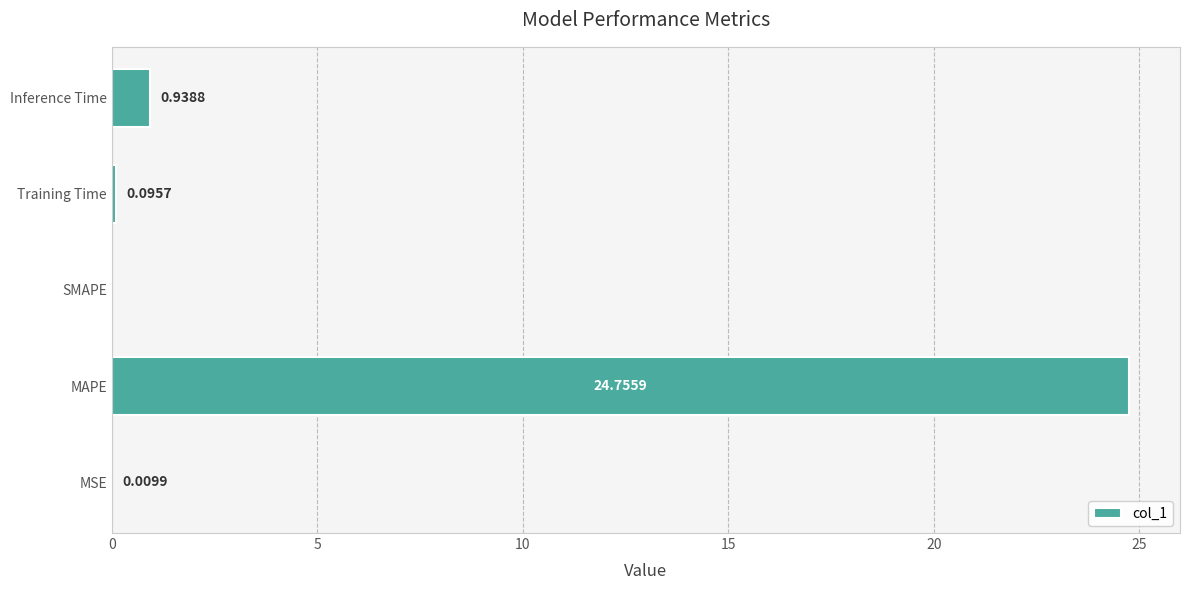

Are the bars horizontal?

Yes